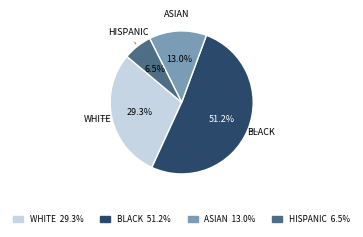

Is there a majority slice in this chart?

Yes